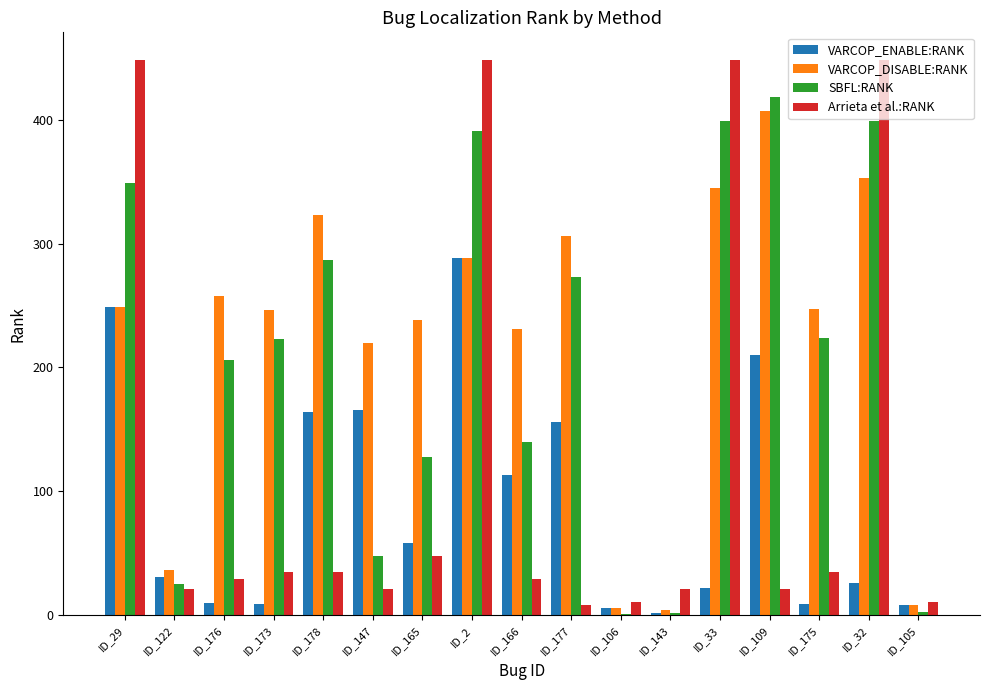

What is the difference between the VARCOP_DISABLE:RANK values at ID_178 and ID_166?

92